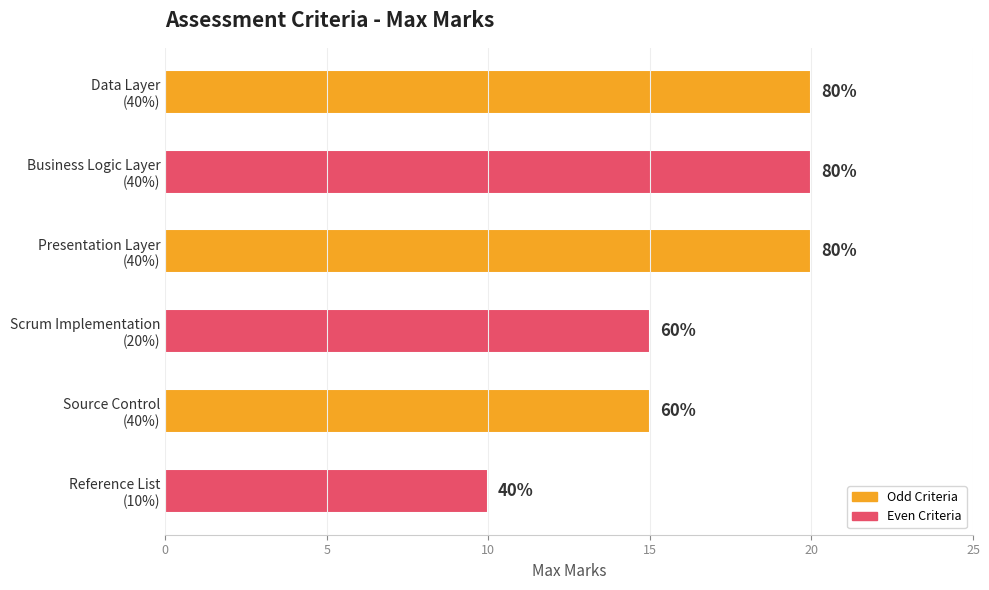

How many bars are there in total?

6